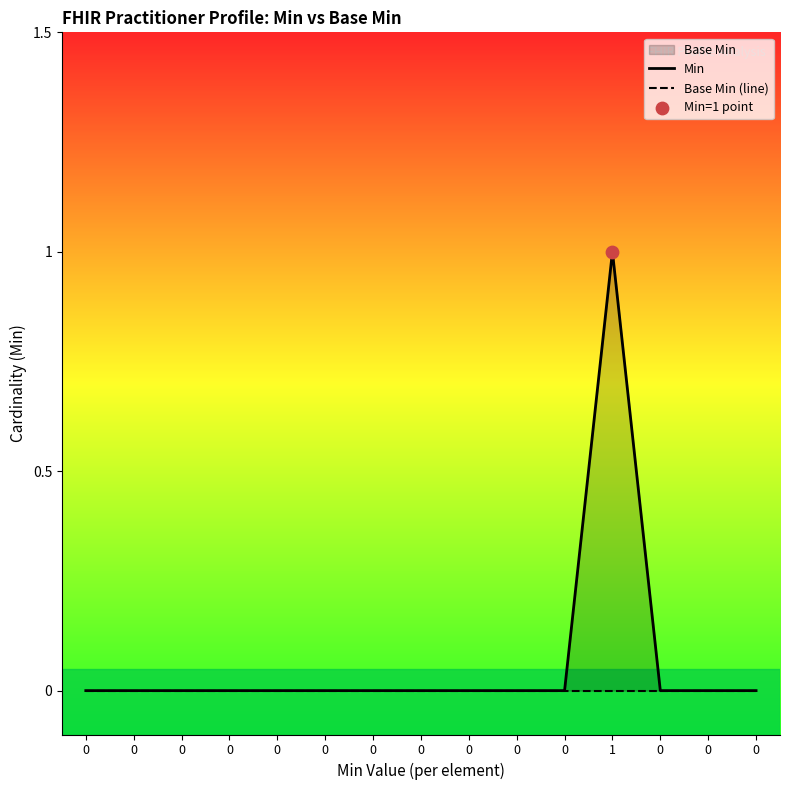

Which series reaches the maximum Y coordinate?

Min